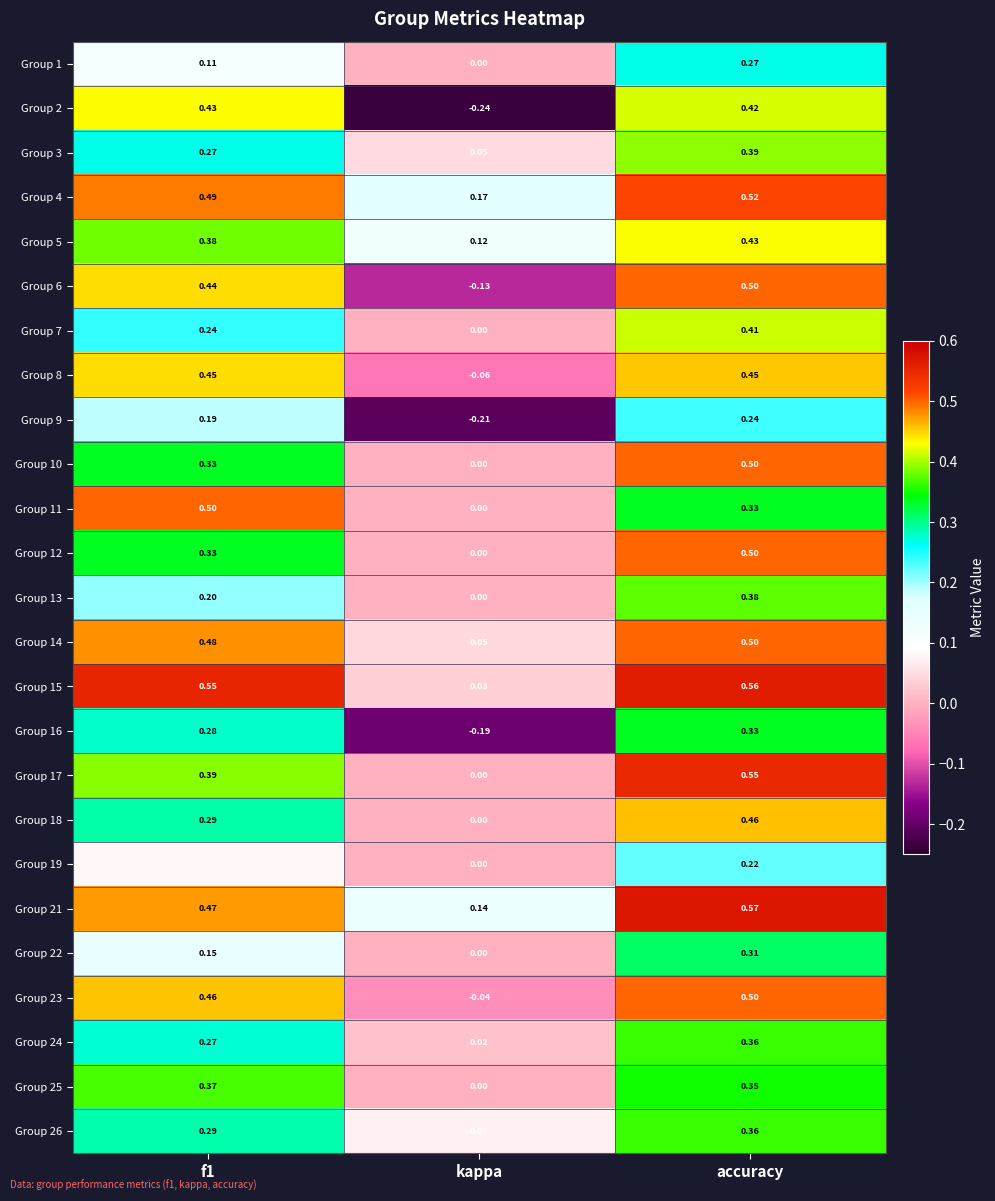

Is the value of Group 17 at accuracy greater than the value of Group 12 at accuracy?

Yes